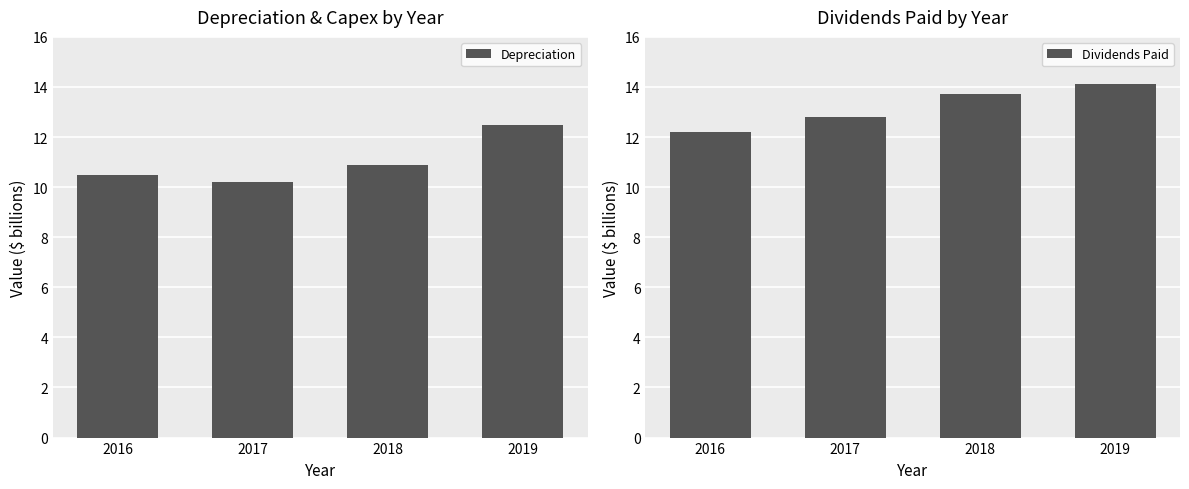

What are all the series names shown in the legend?

Depreciation, Dividends Paid